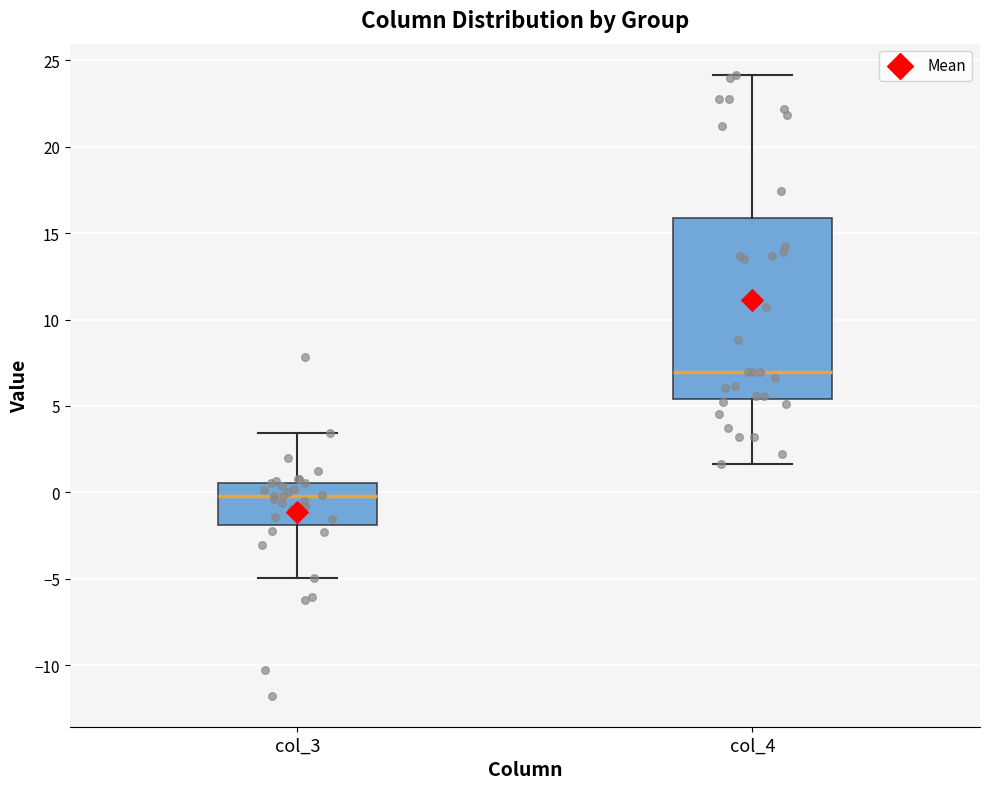

Reading left to right, read every box against the y-axis: the position of its median line, the range the box covers, and the ends of its whiskers. The values are not printed on the chart, so give them approximately, as read against the axis.

col_3: median 0.0, box -2.0 to 0.5, whiskers -5.0 to 3.5
col_4: median 7.0, box 5.5 to 16.0, whiskers 1.5 to 24.0